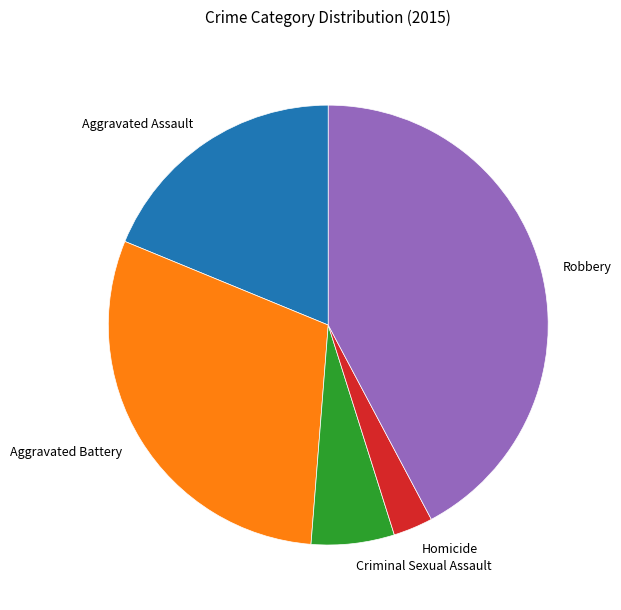

What is the ratio of the value at Aggravated Battery to the value at Robbery?

0.7